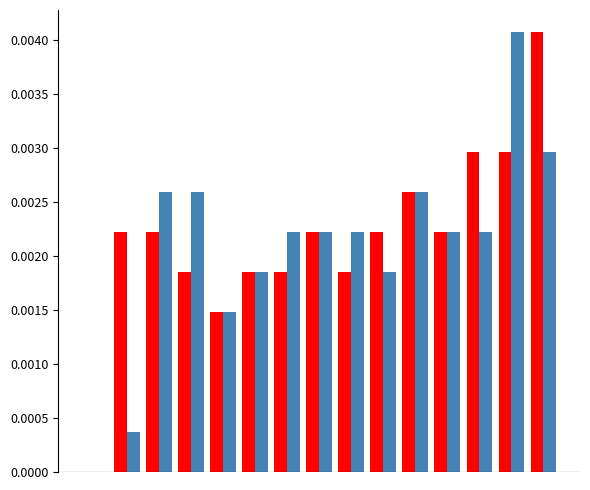

Count the number of data series in this chart.

2